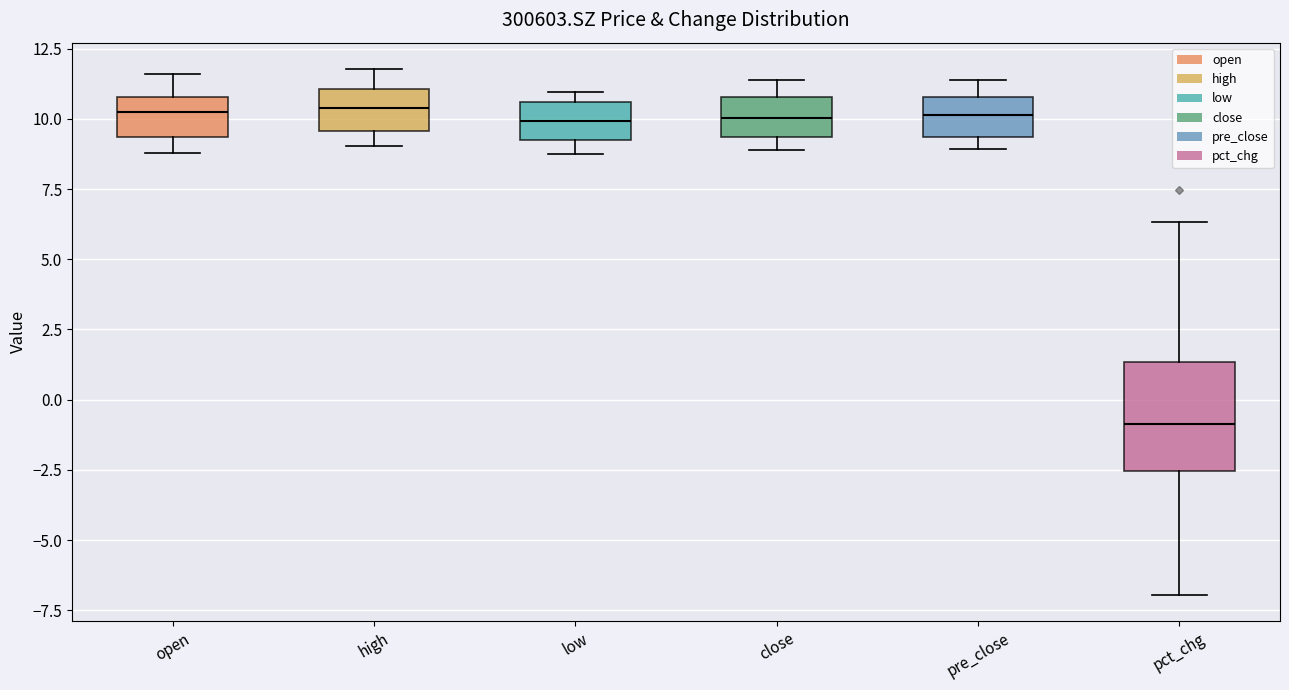

Reading left to right, transcribe this box plot: for each box, give where its median line is, the range the box spans, and where its two whiskers end, as read against the y-axis. The values are not printed on the chart, so give them approximately, as read against the axis.

open: median 10.0, box 9.5 to 11.0, whiskers 9.0 to 11.5
high: median 10.5, box 9.5 to 11.0, whiskers 9.0 to 12.0
low: median 10.0, box 9.0 to 10.5, whiskers 9.0 (just below the box's lower edge) to 11.0
close: median 10.0, box 9.5 to 11.0, whiskers 9.0 to 11.5
pre_close: median 10.0, box 9.5 to 11.0, whiskers 9.0 to 11.5
pct_chg: median -1.0, box -2.5 to 1.5, whiskers -7.0 to 6.5